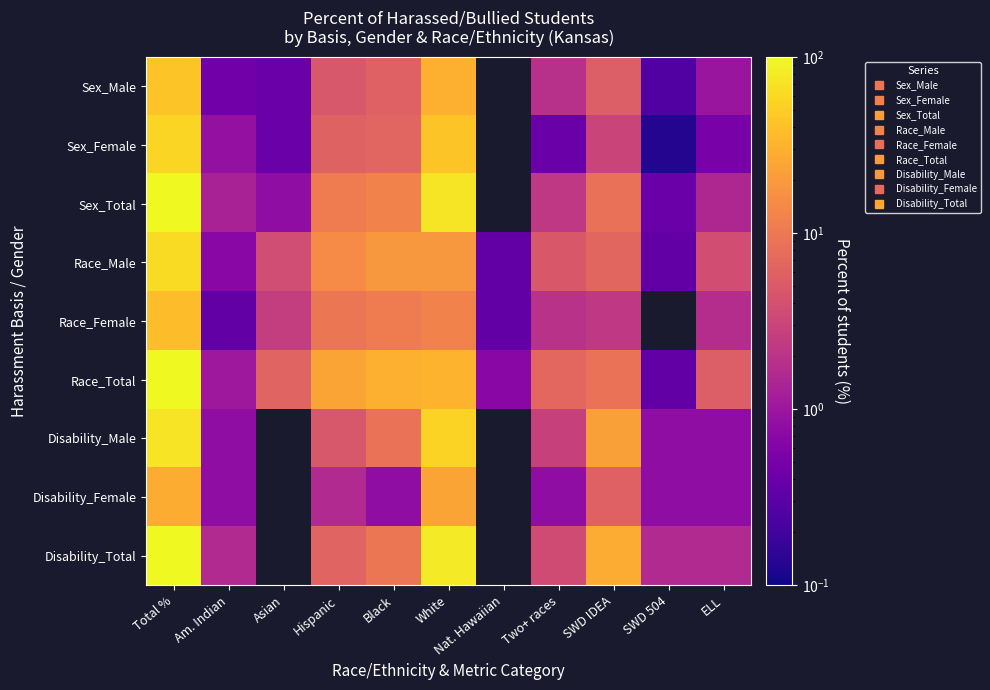

Which series has the largest total across all categories?

Race_Total